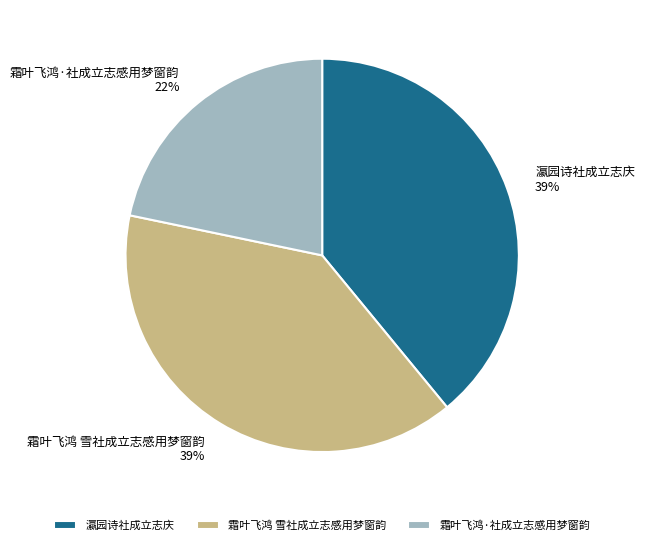

To the nearest percent, what is the combined percentage of 霜叶飞鸿·社成立志感用梦窗韵 and 瀛园诗社成立志庆?

61%